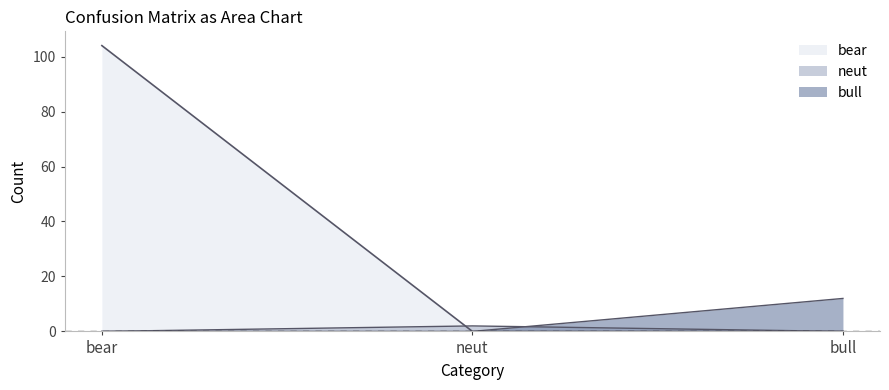

At how many categories does at least one series exceed 49?

1